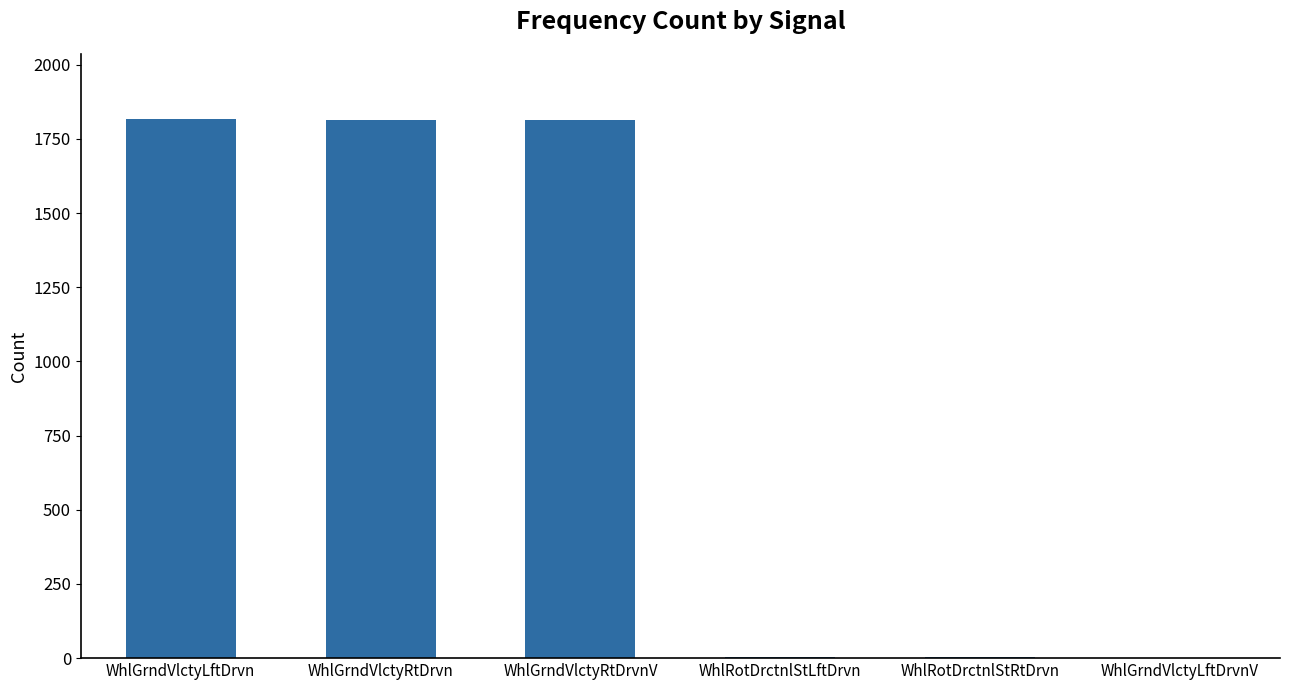

Which has a higher value, WhlGrndVlctyLftDrvn or WhlRotDrctnlStRtDrvn?

WhlGrndVlctyLftDrvn